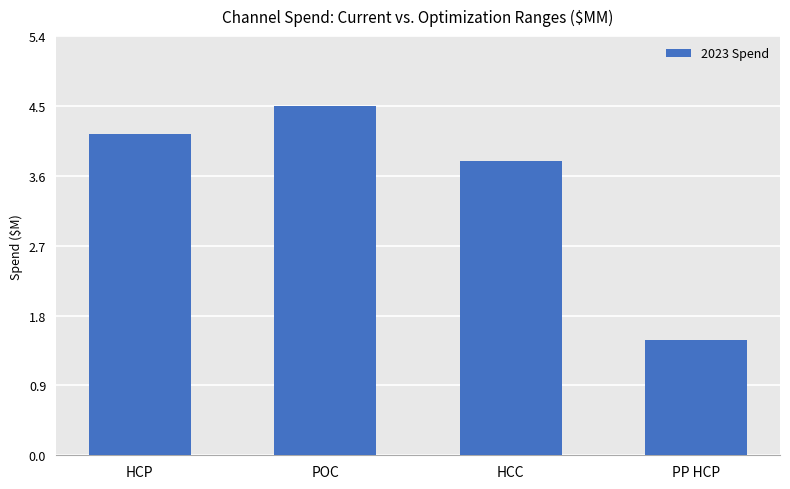

Rank the categories by value from highest to lowest.

POC, HCP, HCC, PP HCP